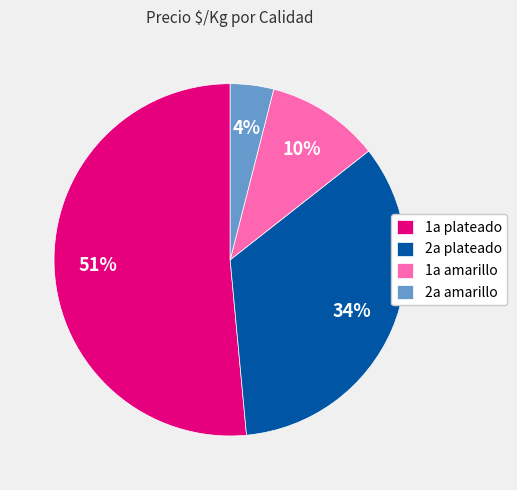

The 1a amarillo slice represents 1% of the pie. True or false?

False